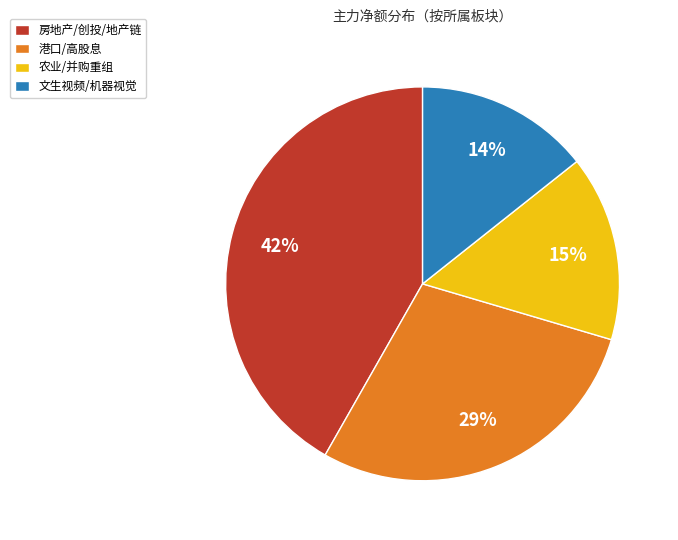

The 房地产/创投/地产链 slice represents 33% of the pie. True or false?

False